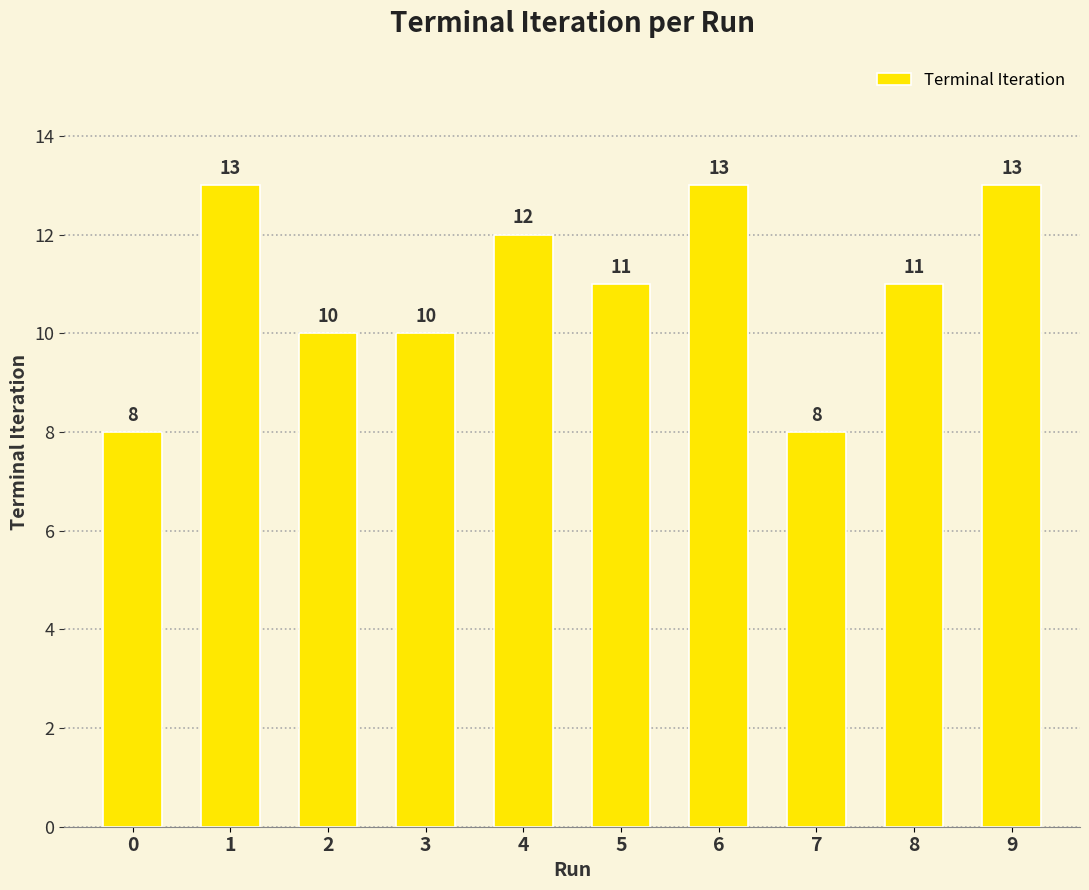

What is the maximum value shown in the chart?

13